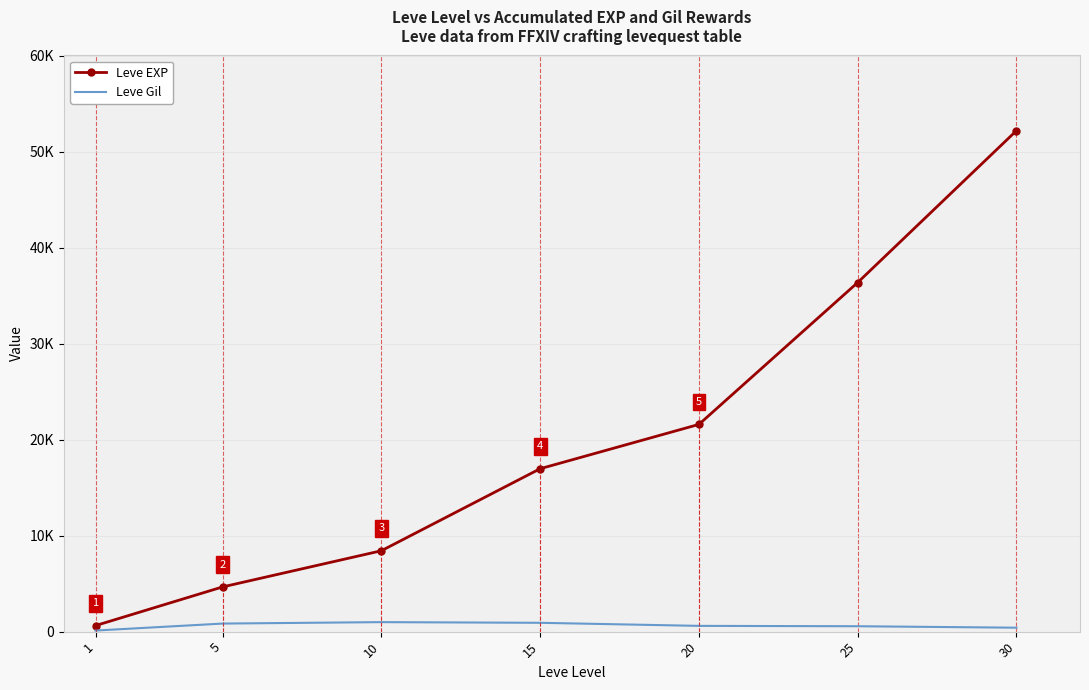

Where is Leve Gil nearest to the value 551?

25